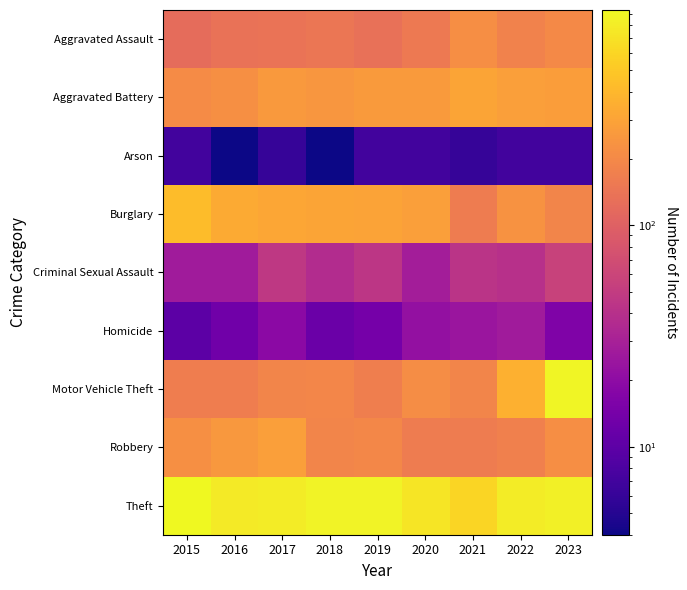

Which series changed the most between 2015 and 2018?

Burglary